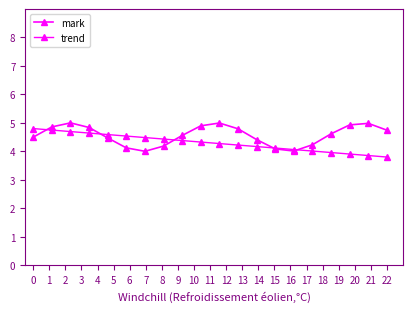

What is the lowest value of the trend series?

3.8